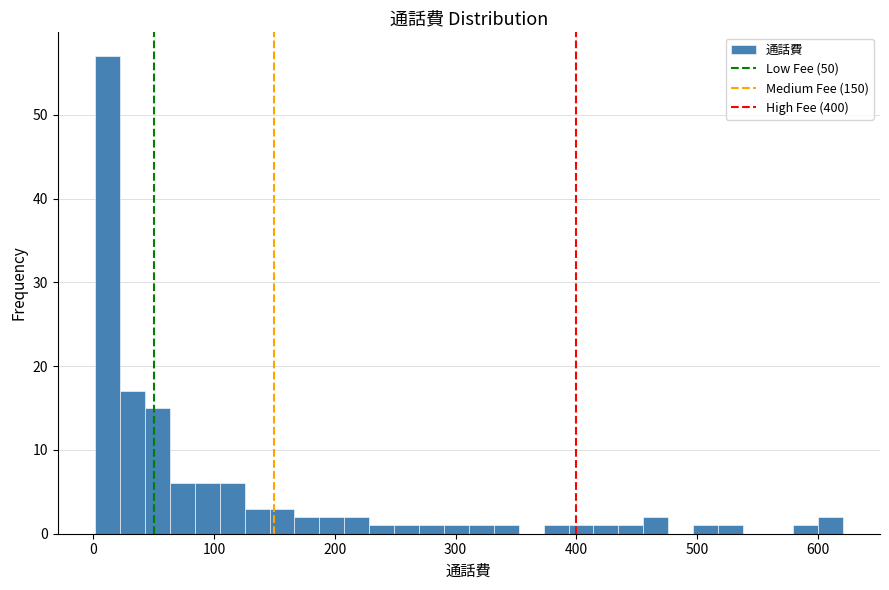

Around what value on the x-axis is the tallest bar? Give the approximate position of its centre, as read against the axis.

10